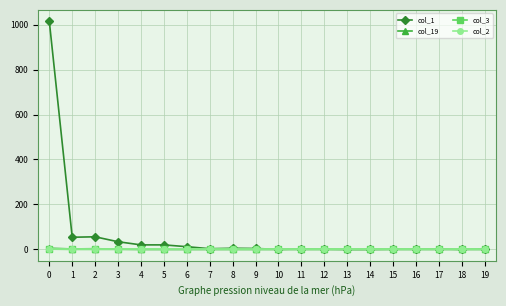

Which series has the widest spread of values?

col_1